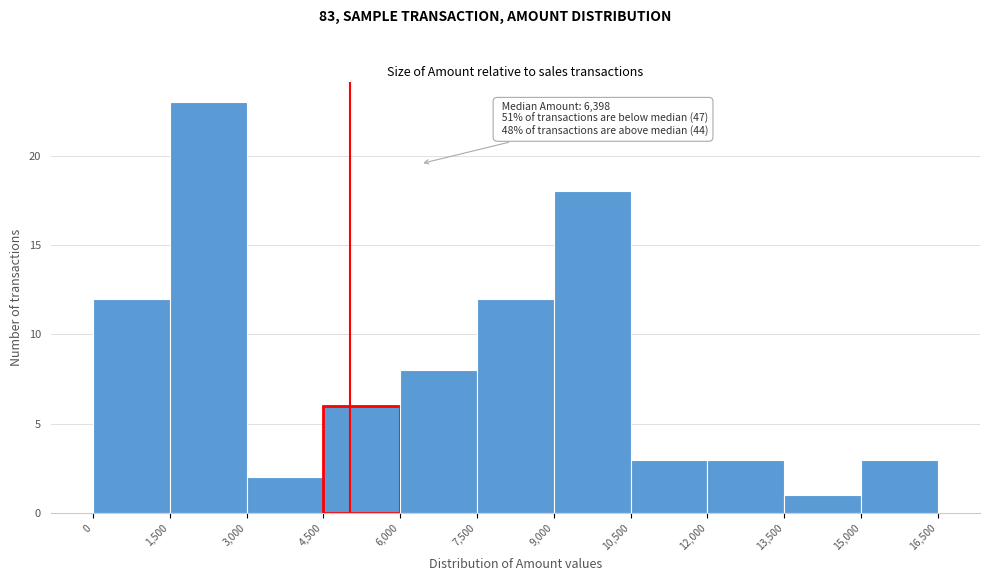

Which range on the x-axis has the tallest bar?

1,500 to 3,000